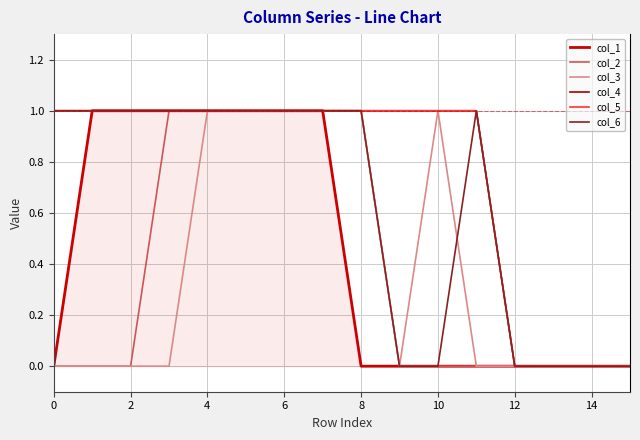

Does the chart display data point markers on the line(s)?

No